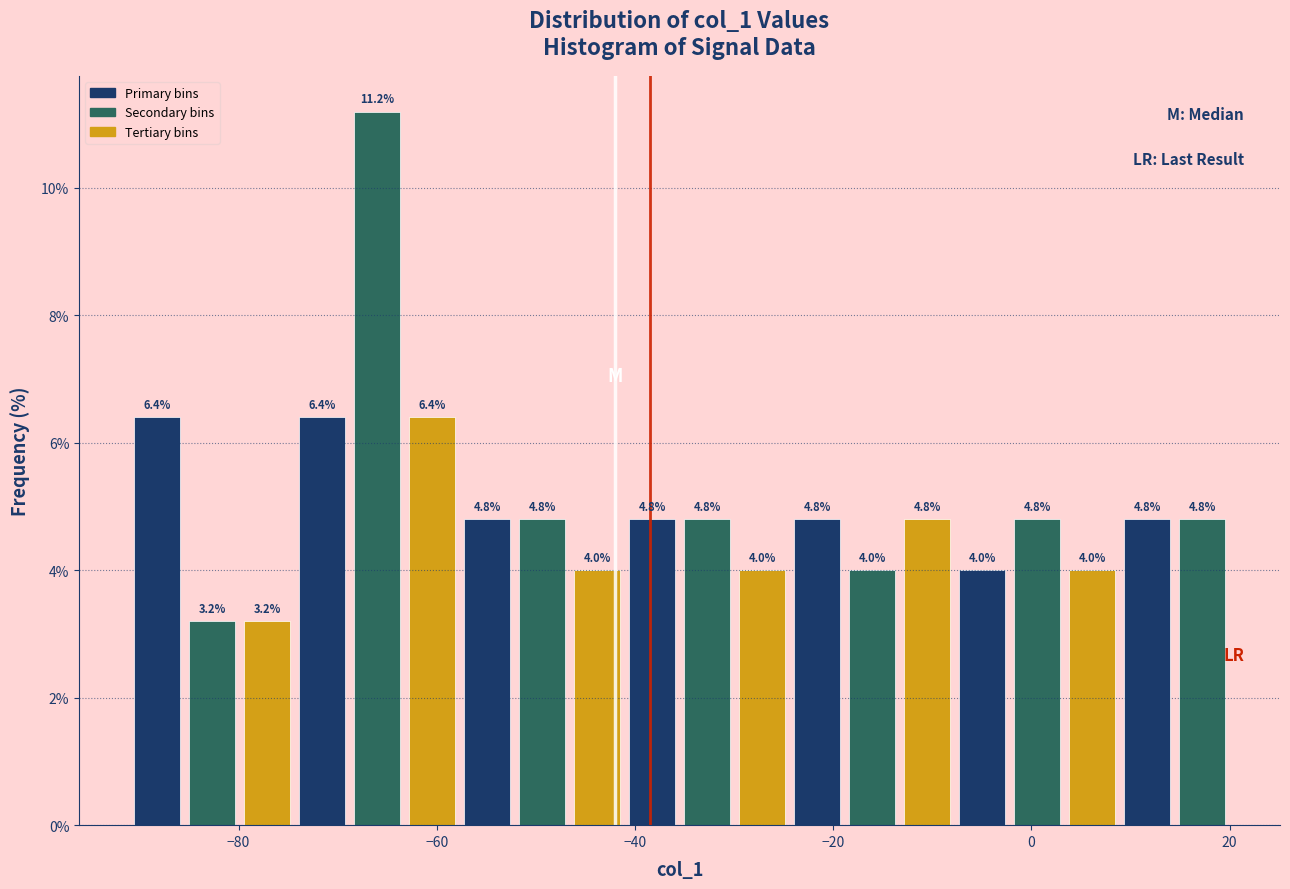

Read against the x-axis, roughly where is the centre of the tallest bar?

-66